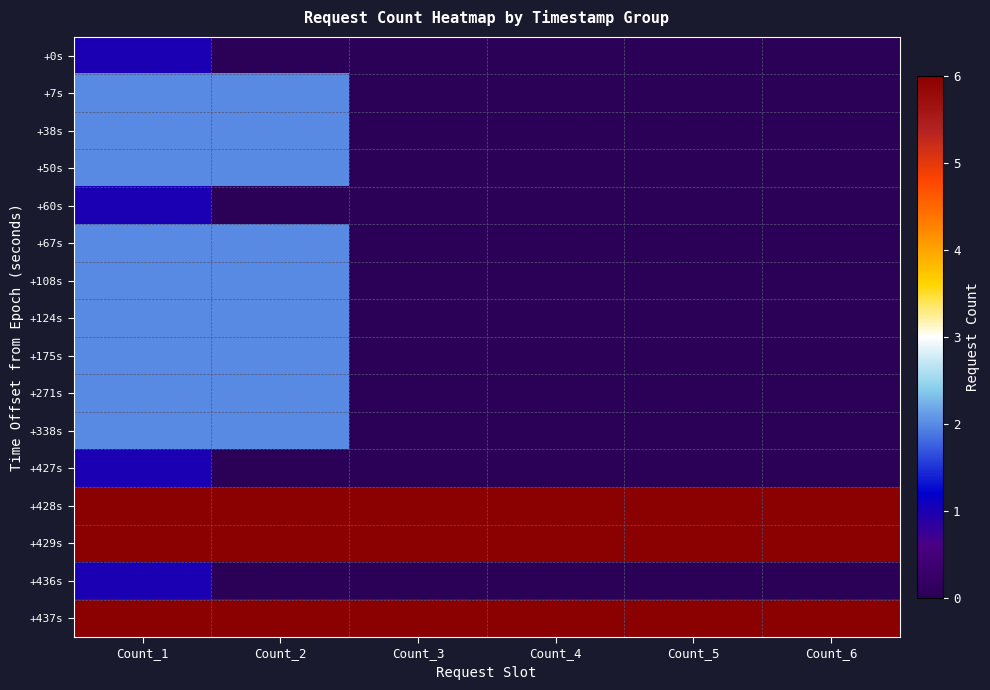

What is the total value across all series at Count_6?

18